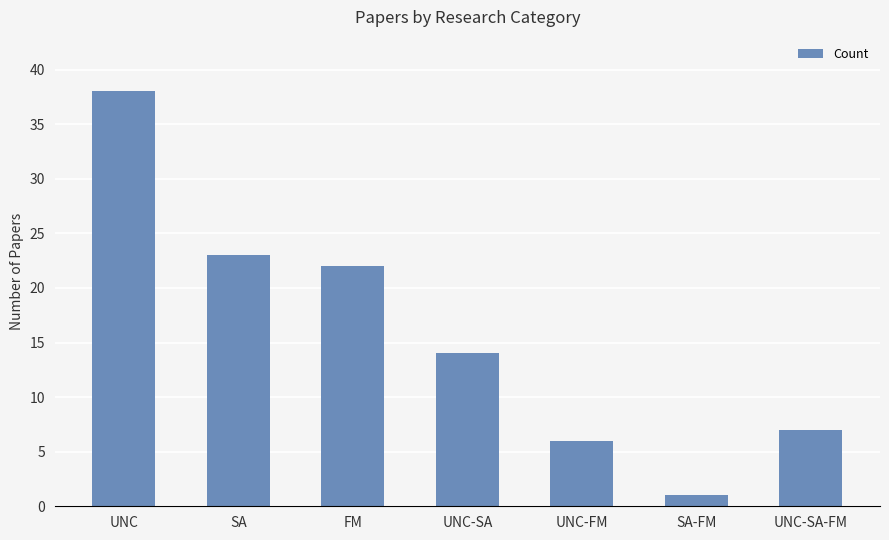

Reading left to right, transcribe all the data shown in this chart.

38	23	22	14	6	1	7